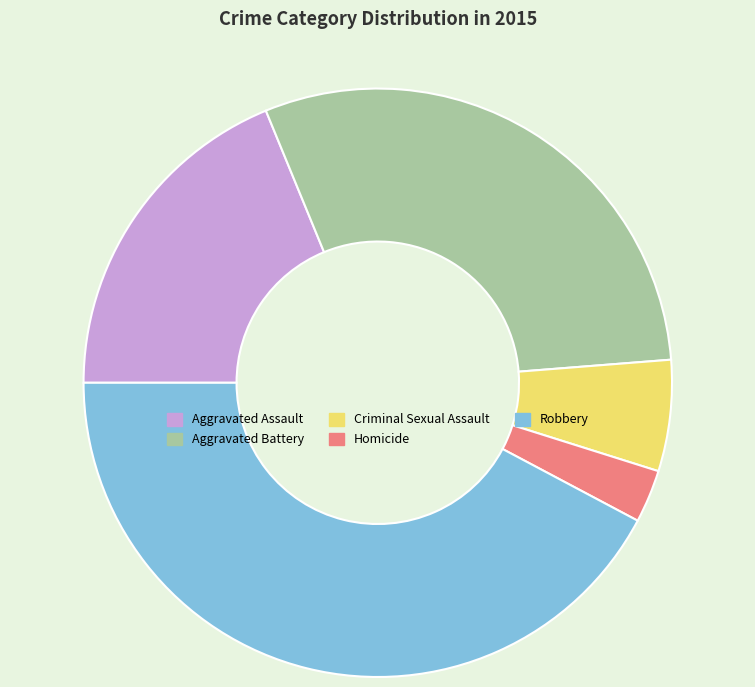

Does Homicide account for over 50% of the chart?

No